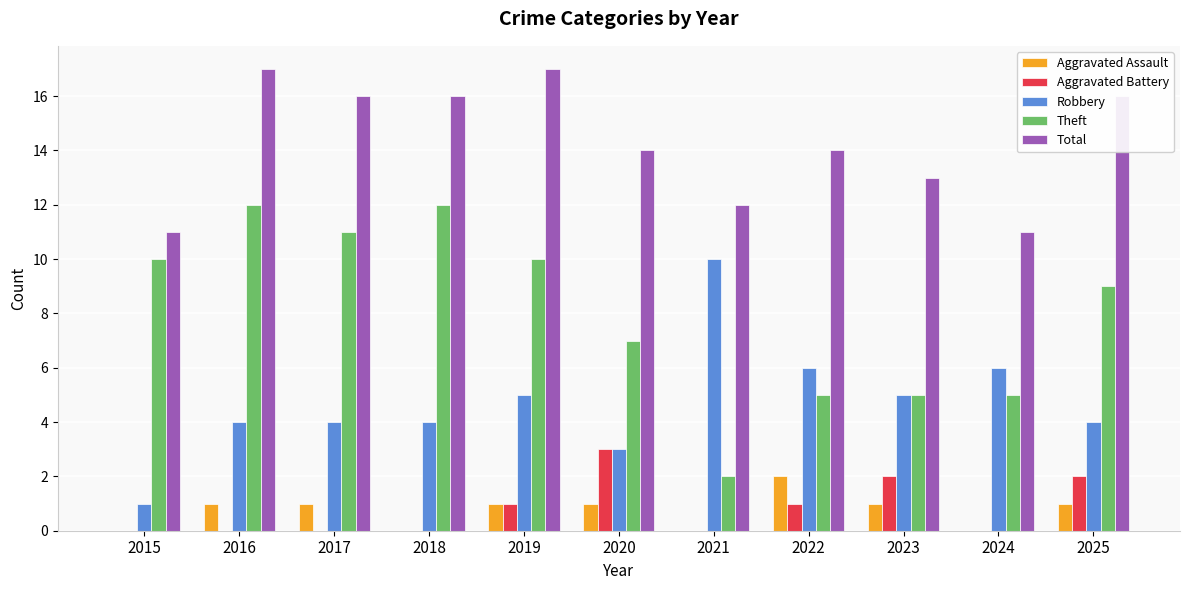

How many distinct data groups are displayed?

5